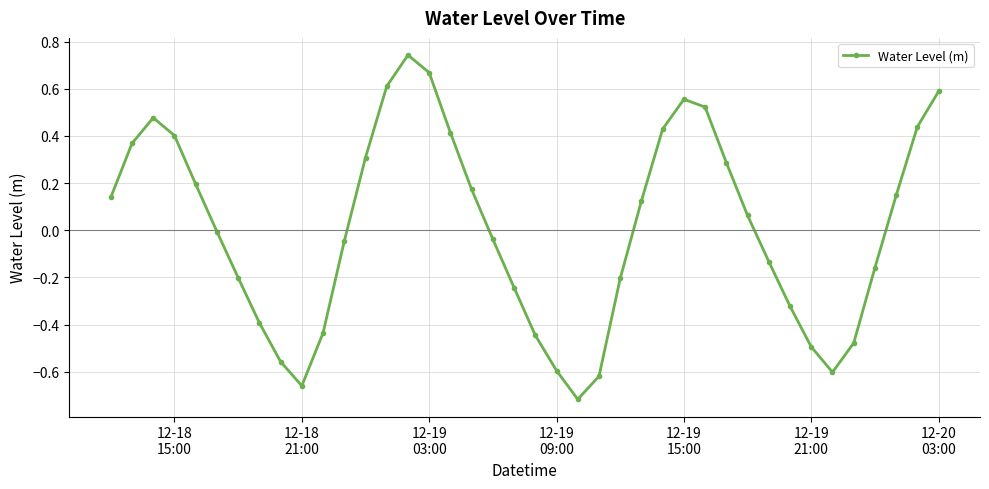

True or false: the data has more than 1 interior local peaks.

True